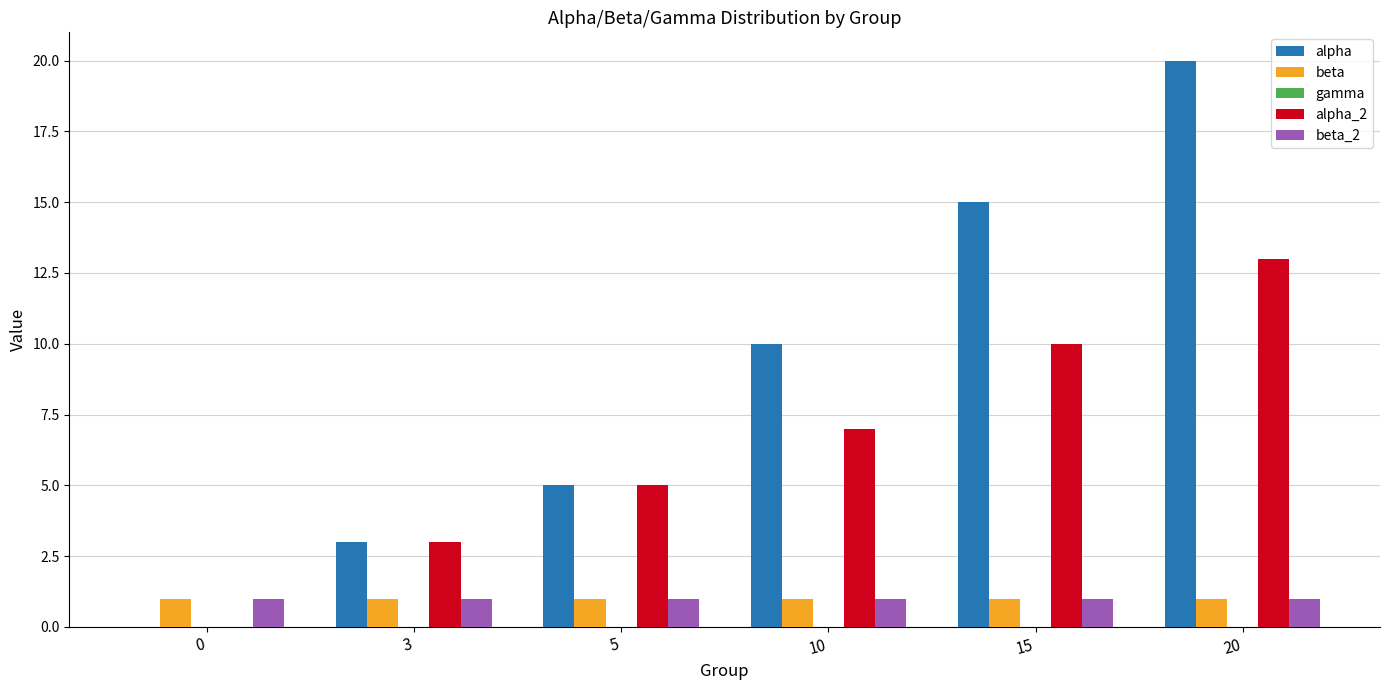

At which category is the sum across all series the highest?

20